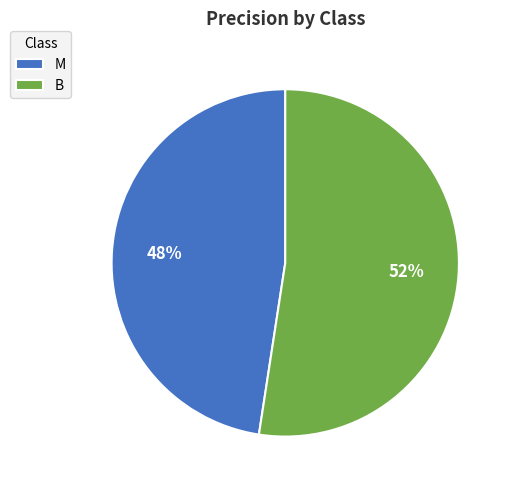

What percentage is the B slice, to the nearest percent?

52%